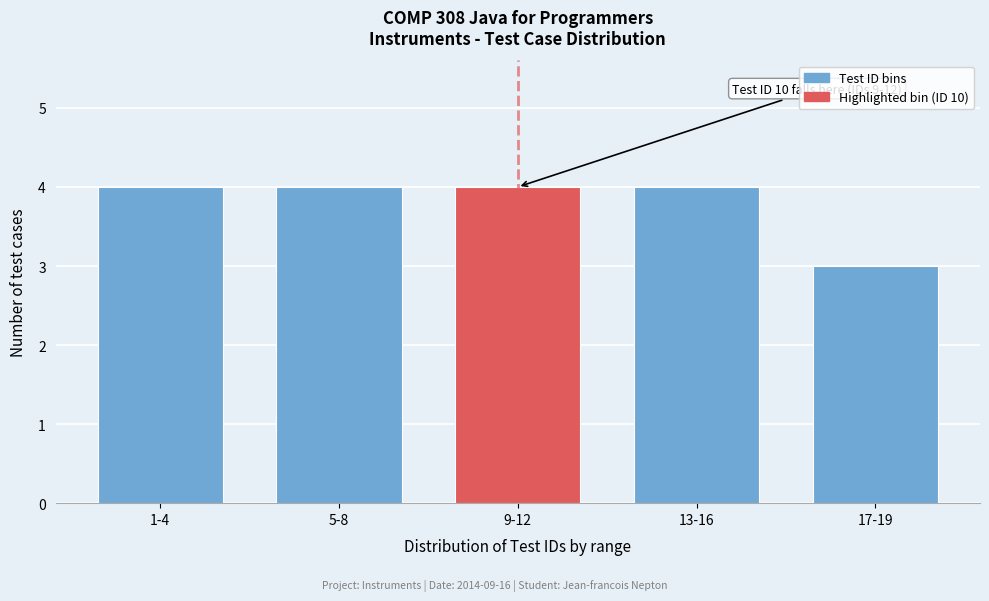

Reading right to left, list all the values displayed in this chart.

17-19=3	13-16=4	9-12=4	5-8=4	1-4=4